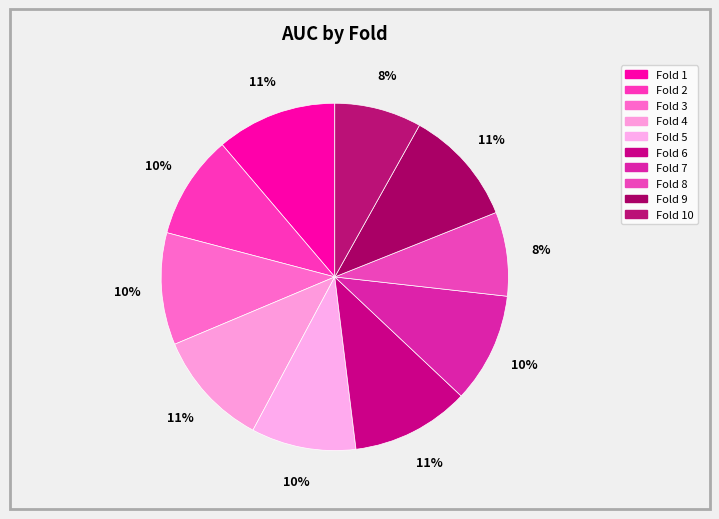

How many segments does this pie chart have?

10